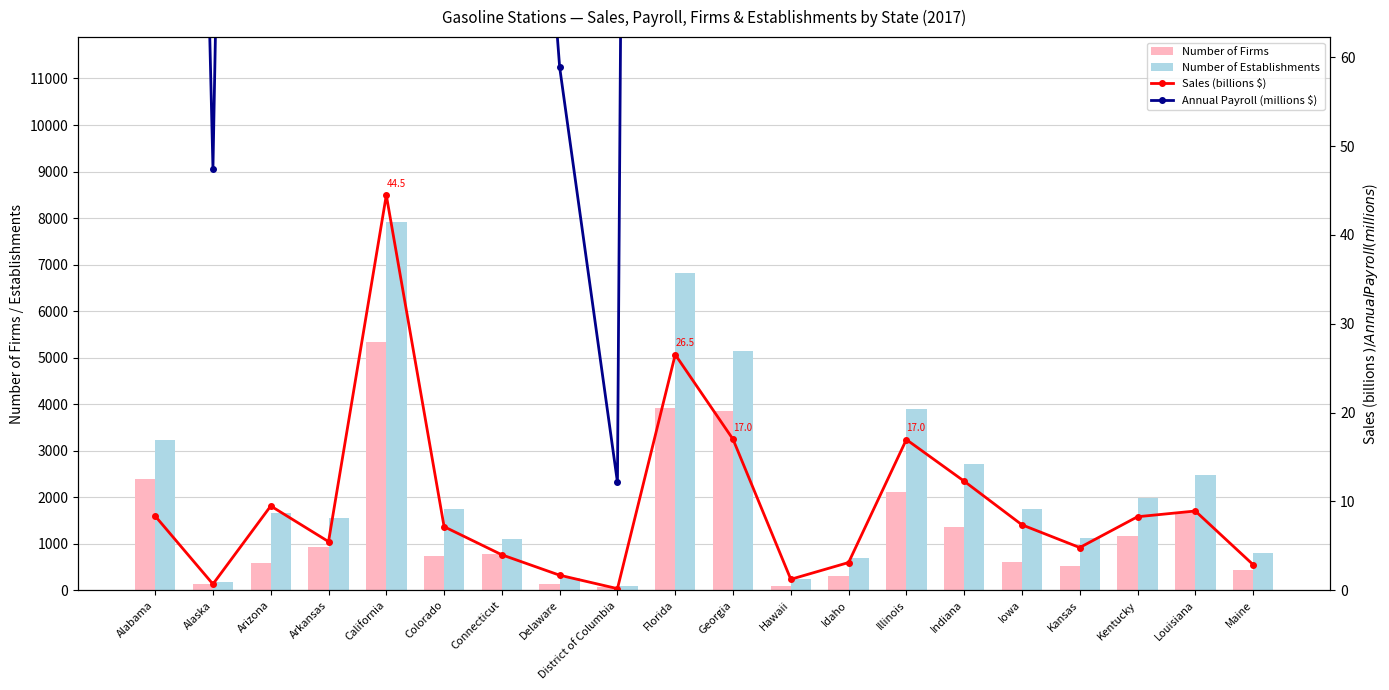

What is the sum of the Annual Payroll (millions $) values at Maine and California?

1633.9